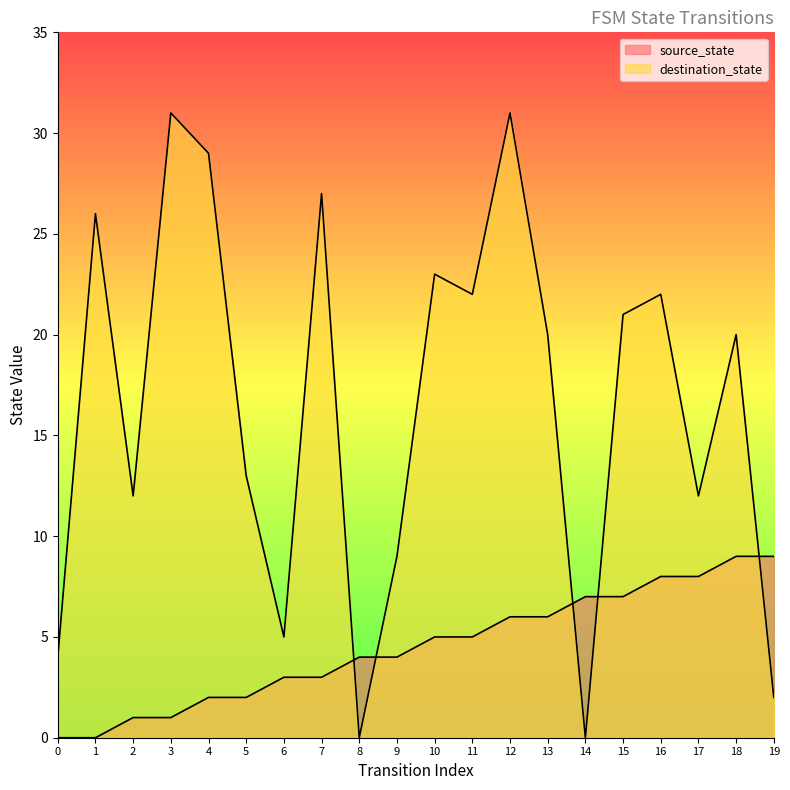

What is the average value of the destination_state series?

16